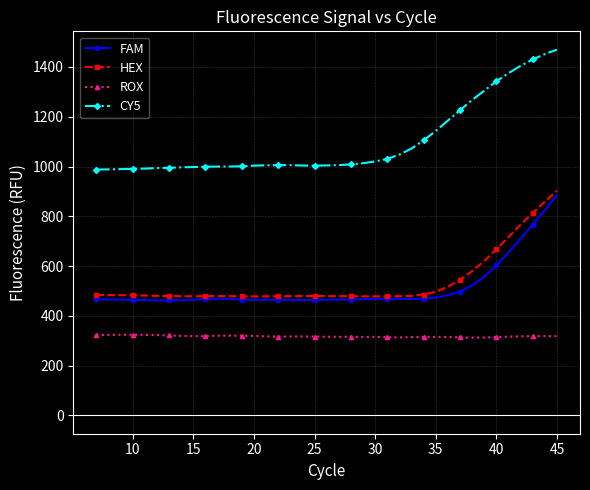

What is the highest value of the CY5 series?

1469.7